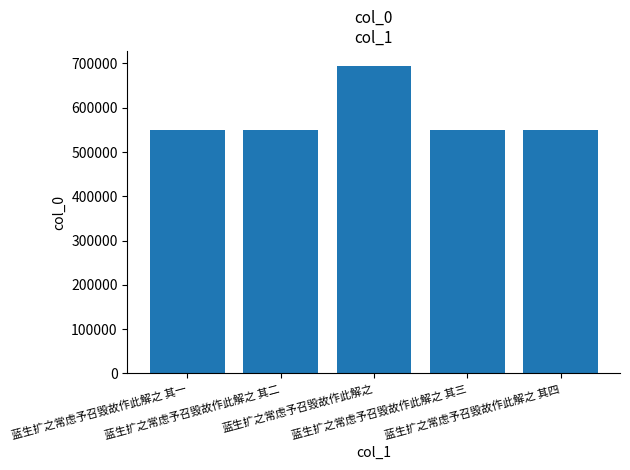

The value at 蓝生扩之常虑予召毁故作此解之 is 693632. True or false?

True